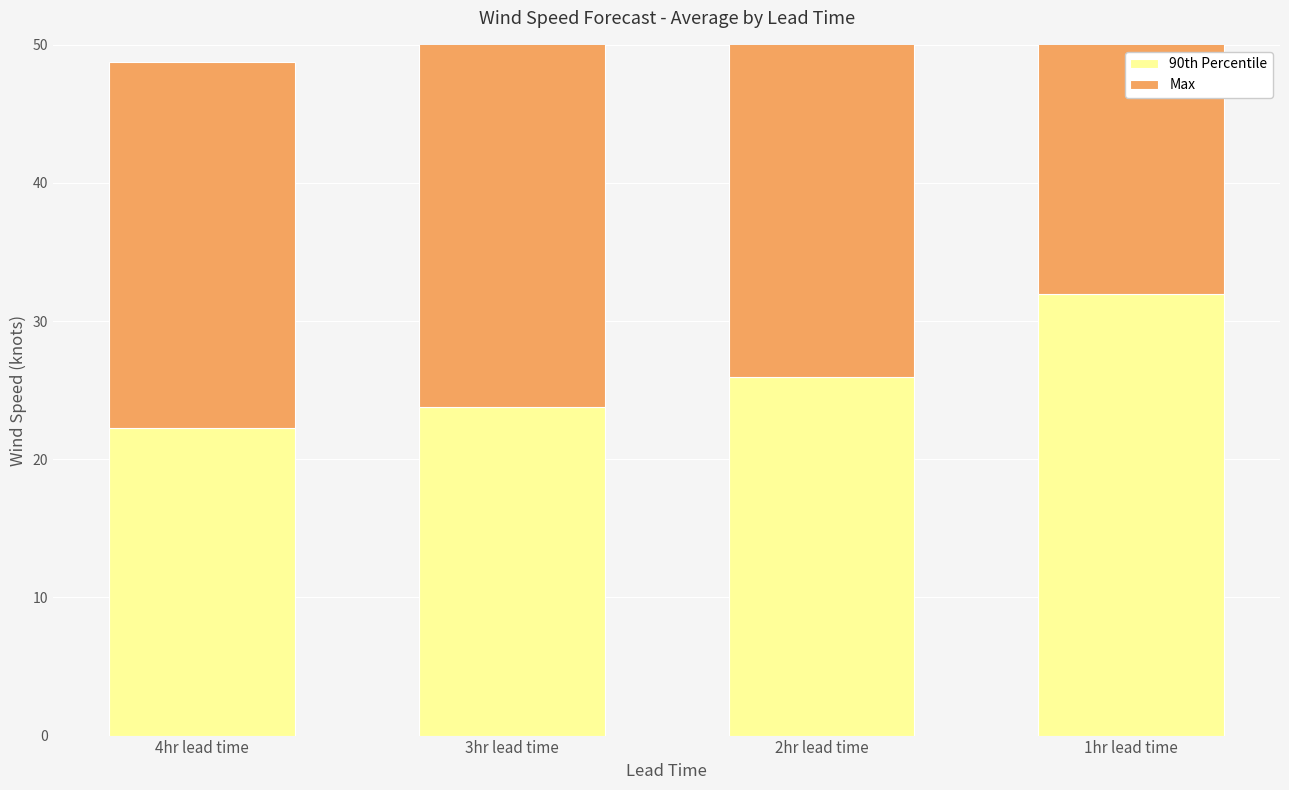

Between 2hr lead time and 1hr lead time, which series saw the biggest shift?

90th Percentile